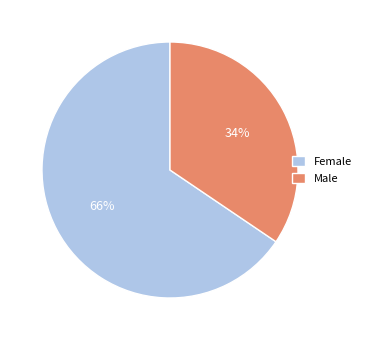

Which category has the biggest portion of the pie?

Female